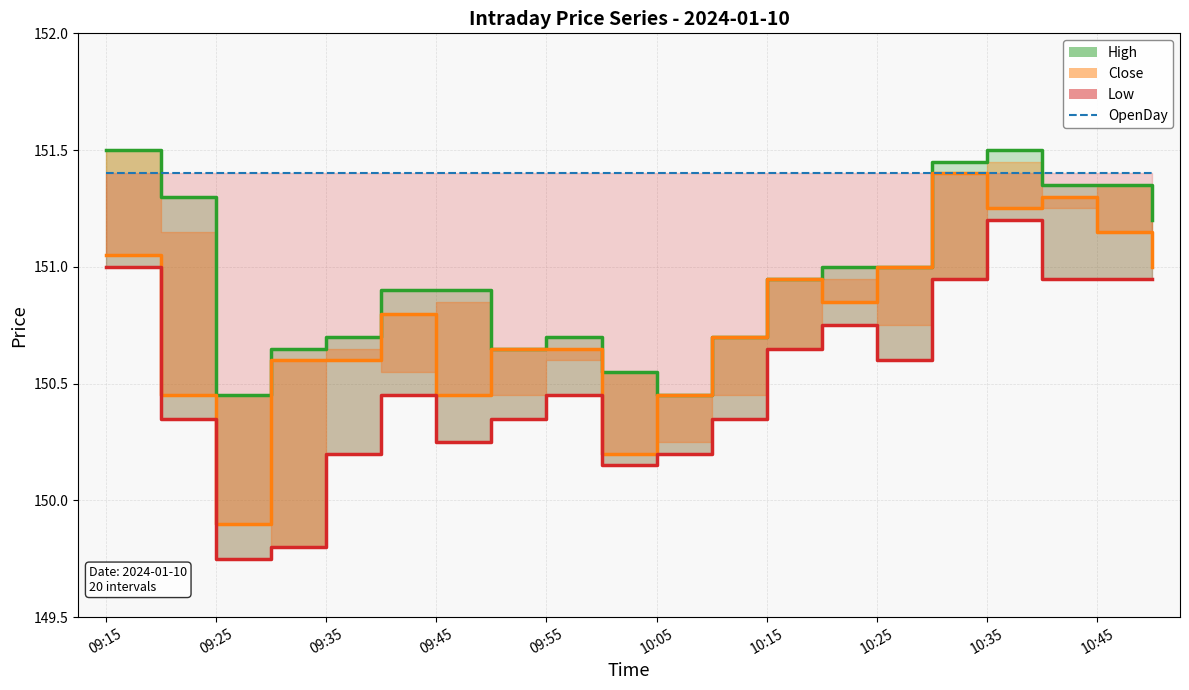

Rank the series by their maximum value, from lowest to highest.

Low, Close, OpenDay, High